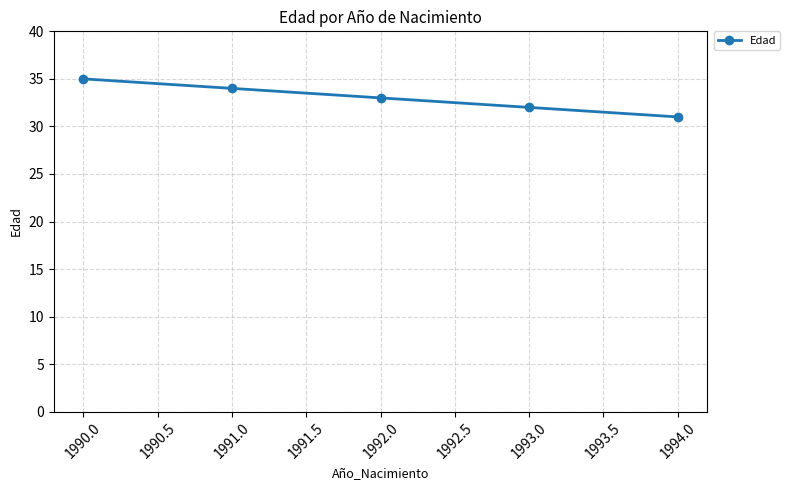

What is the value of the 3rd point from the left?

33